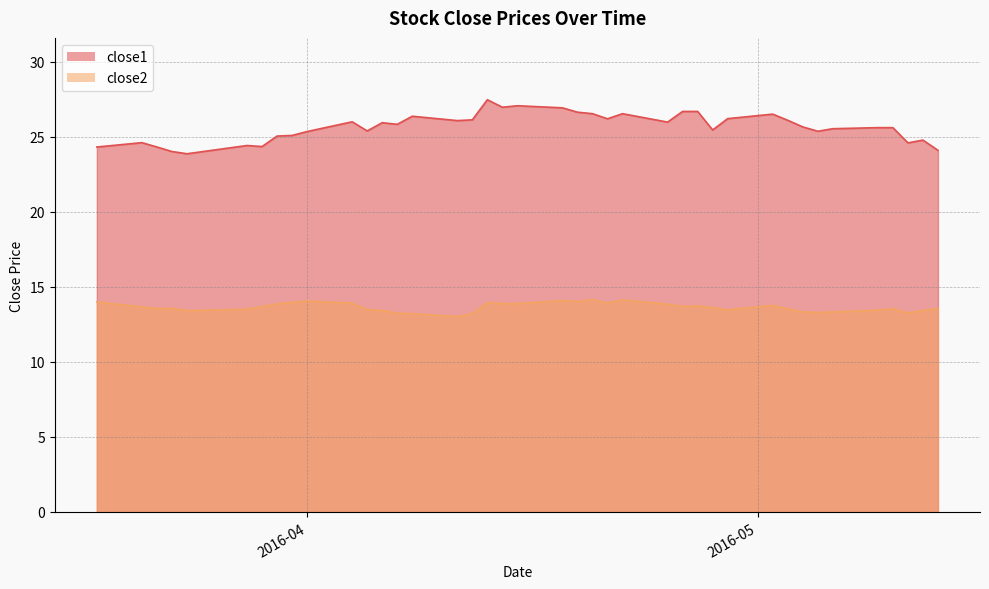

Does the chart have visible grid lines?

Yes